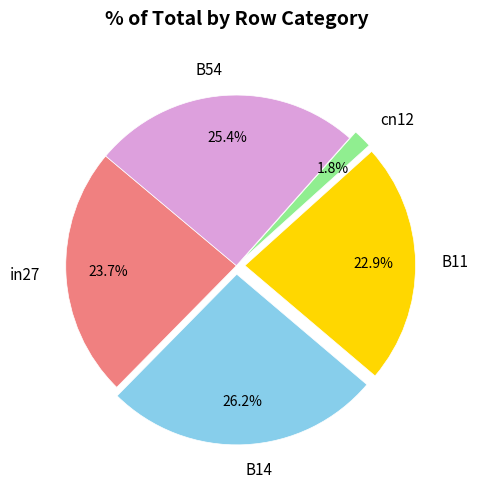

To the nearest percent, what is the combined percentage of B14 and B11?

49%